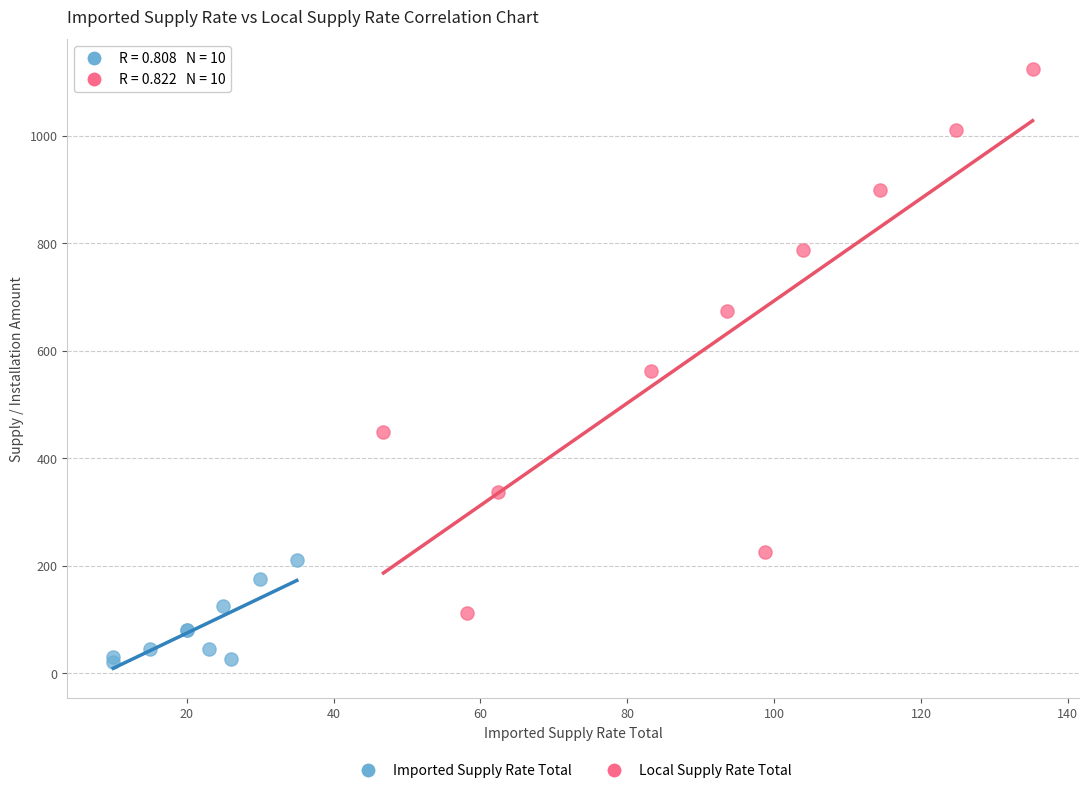

Which series has the largest Y range (max minus min)?

Local Supply Rate Total